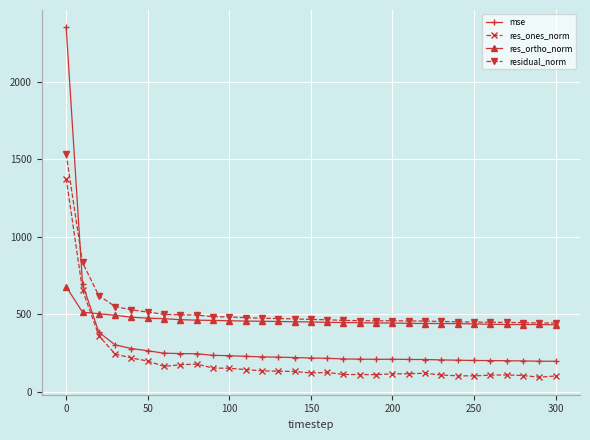

Which series has the largest range (max minus min)?

mse